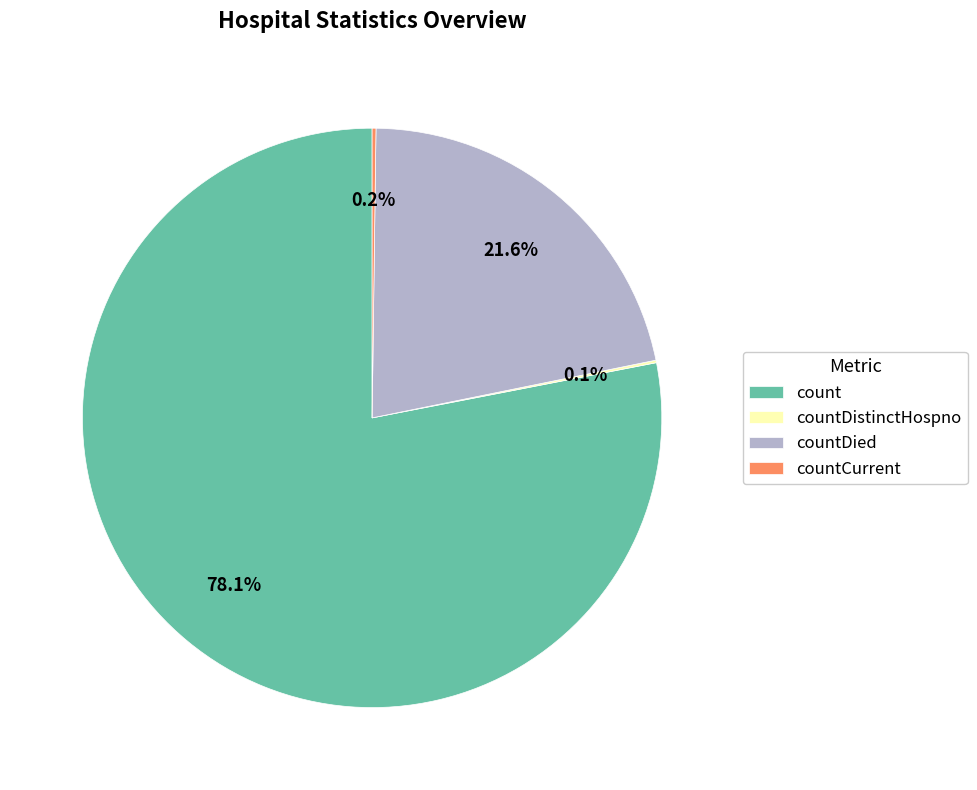

Which slice is the largest?

count